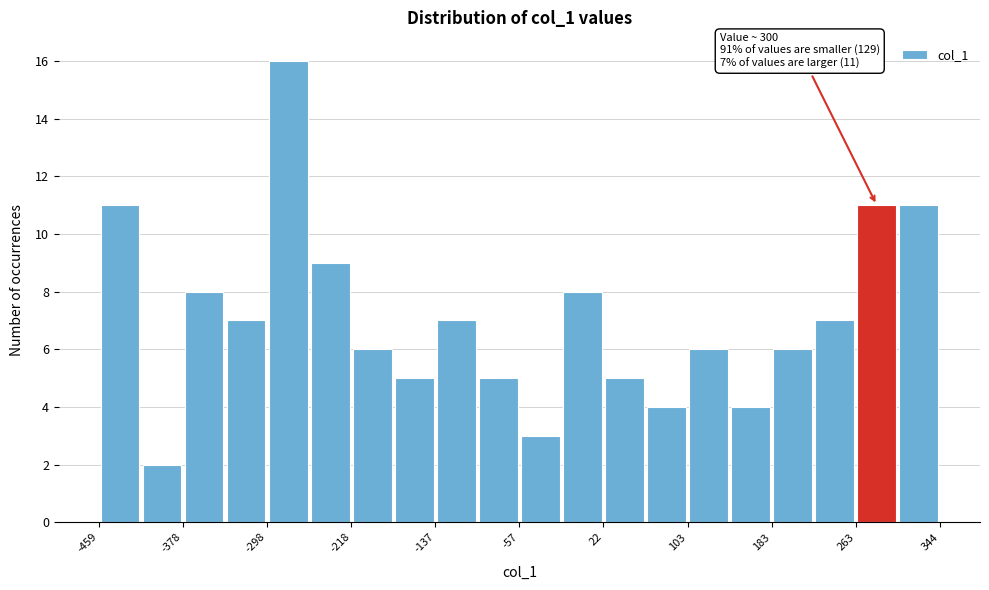

Over which range of the x-axis is the bar tallest?

-300 to -260